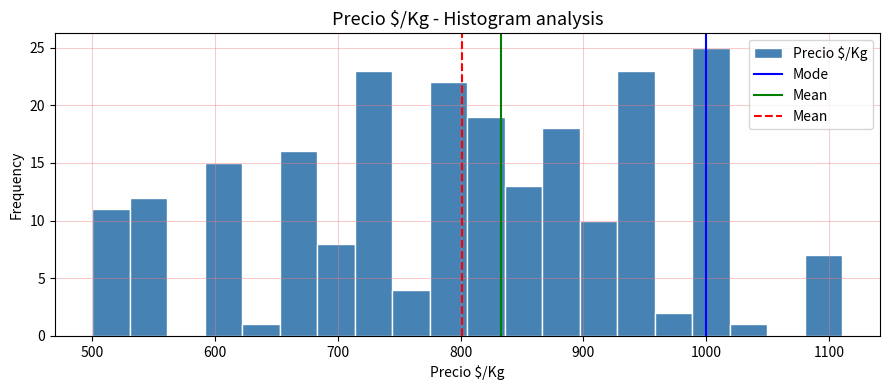

Read against the x-axis, roughly where is the centre of the tallest bar?

1000